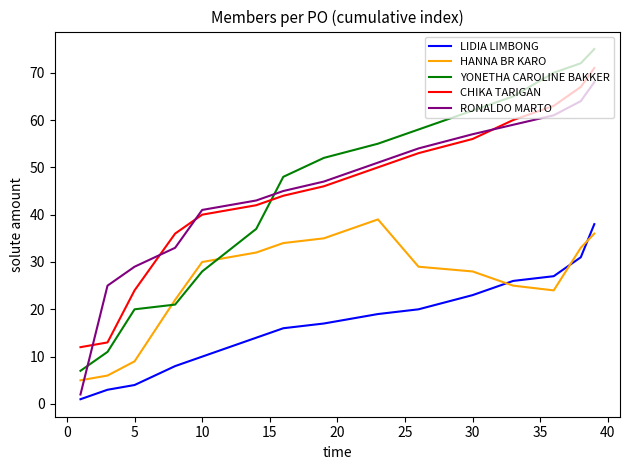

Which series has the widest spread of values?

YONETHA CAROLINE BAKKER